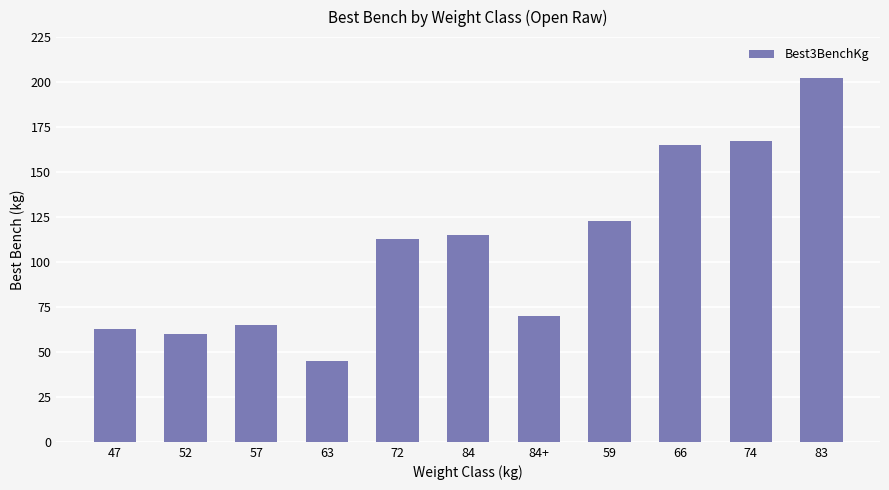

List the labels in order of value, largest first.

83, 74, 66, 59, 84, 72, 84+, 57, 47, 52, 63